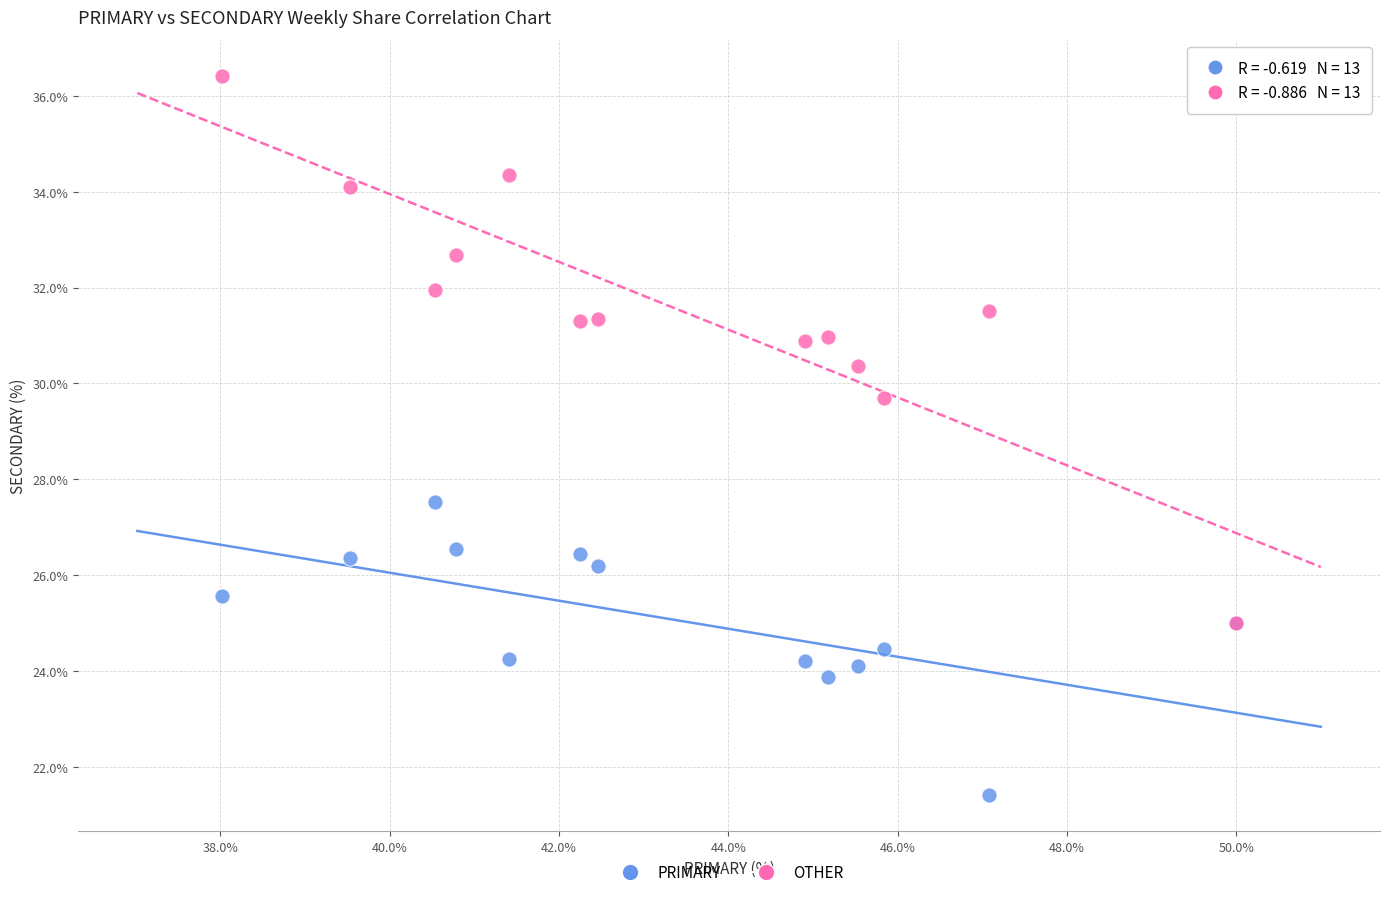

Which series contains the highest Y value?

OTHER